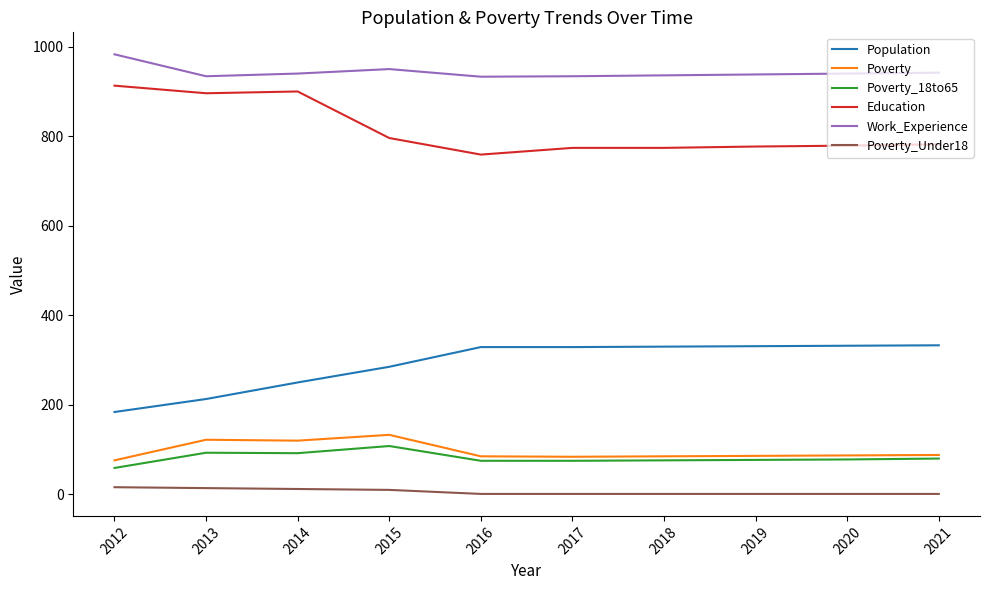

What is the approximate value of Poverty_Under18 at 2016?

1